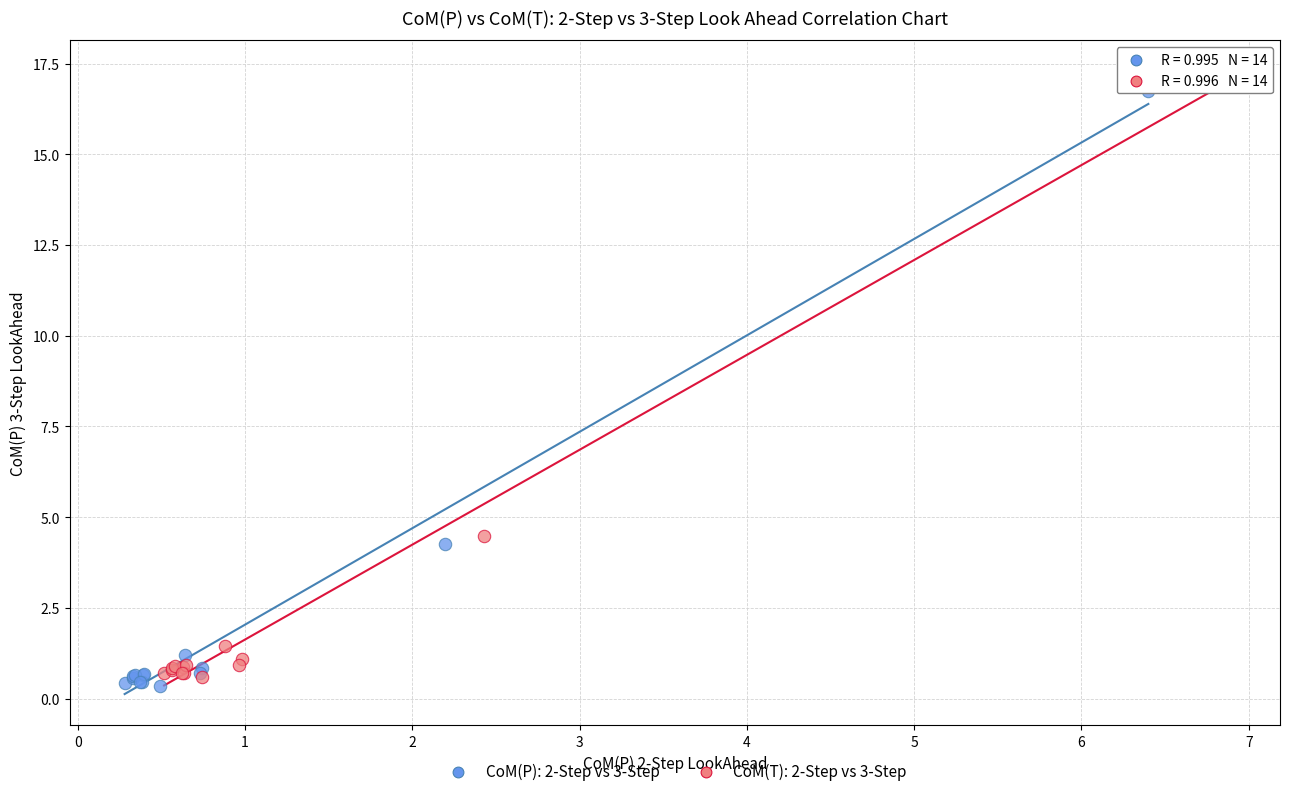

Which series has the widest spread of Y values?

CoM(T): 2-Step vs 3-Step